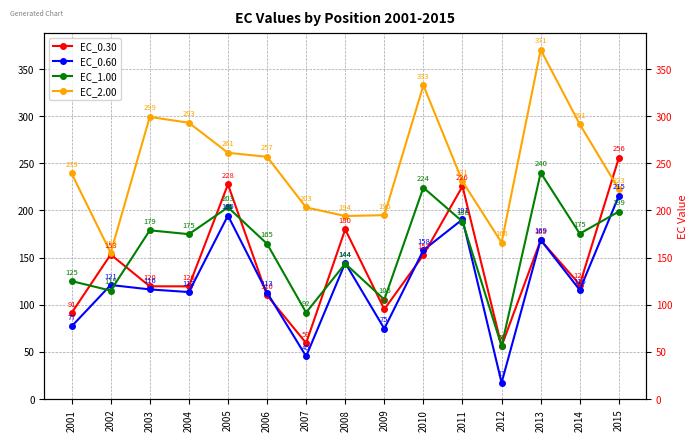

What is the sum of all EC_1.00 values?

2385.9